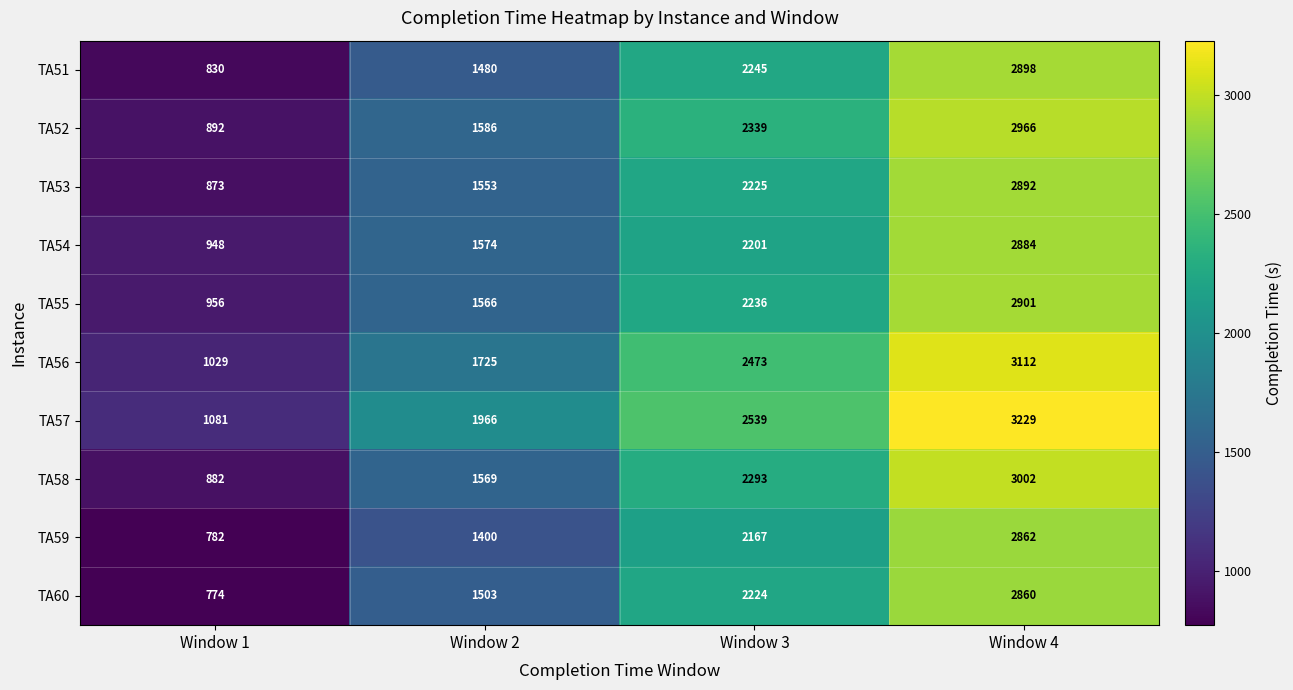

How many data points in TA57 are less than 2539?

2